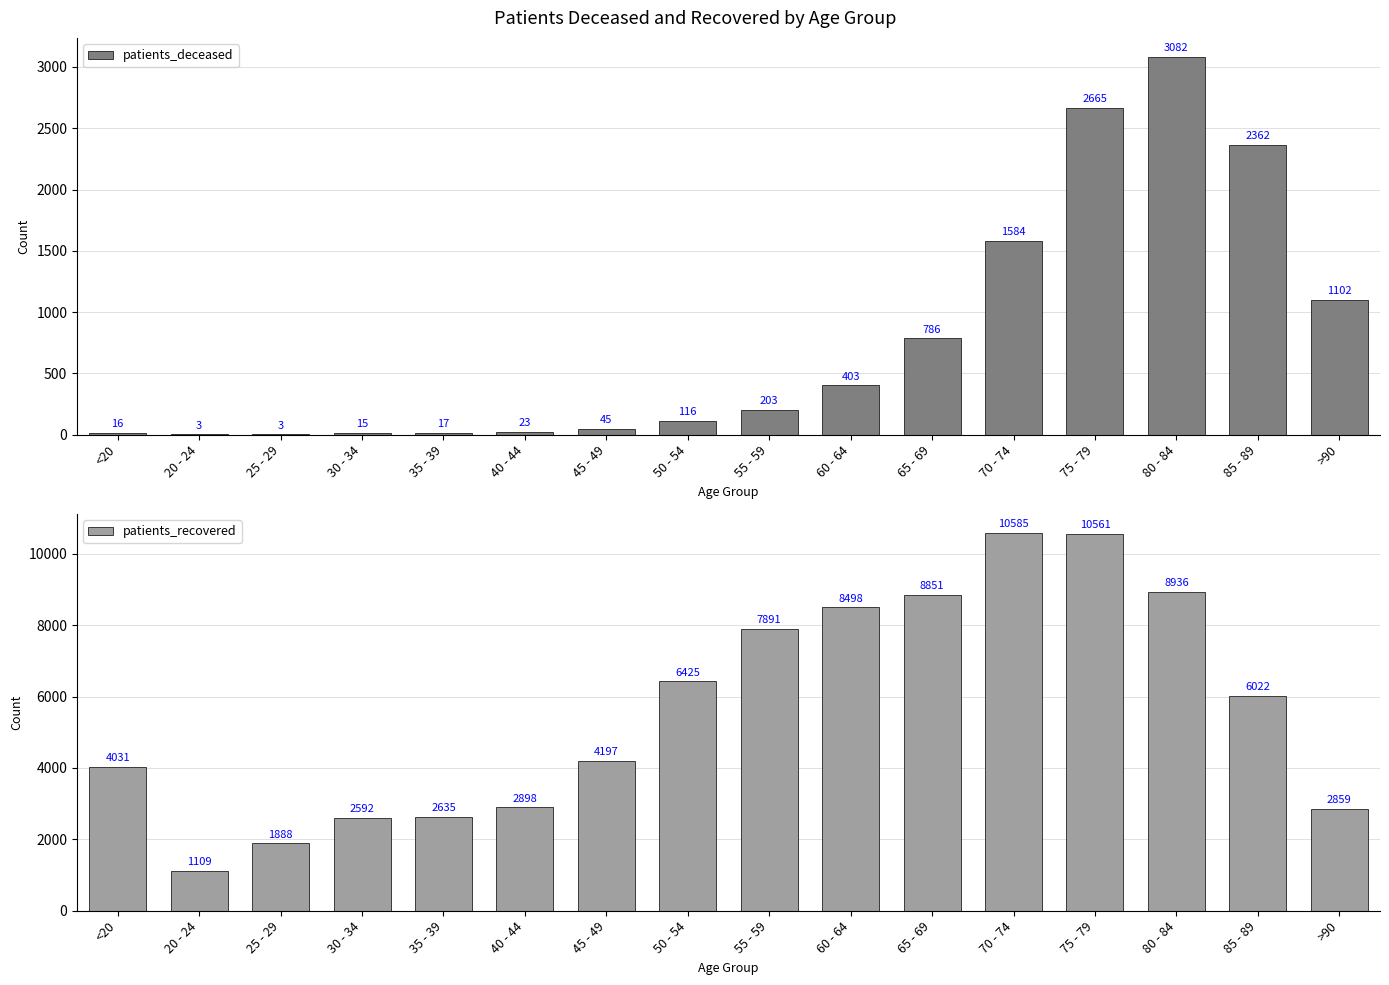

What is the value of the patients_recovered bar at the 13th from the left?

10561